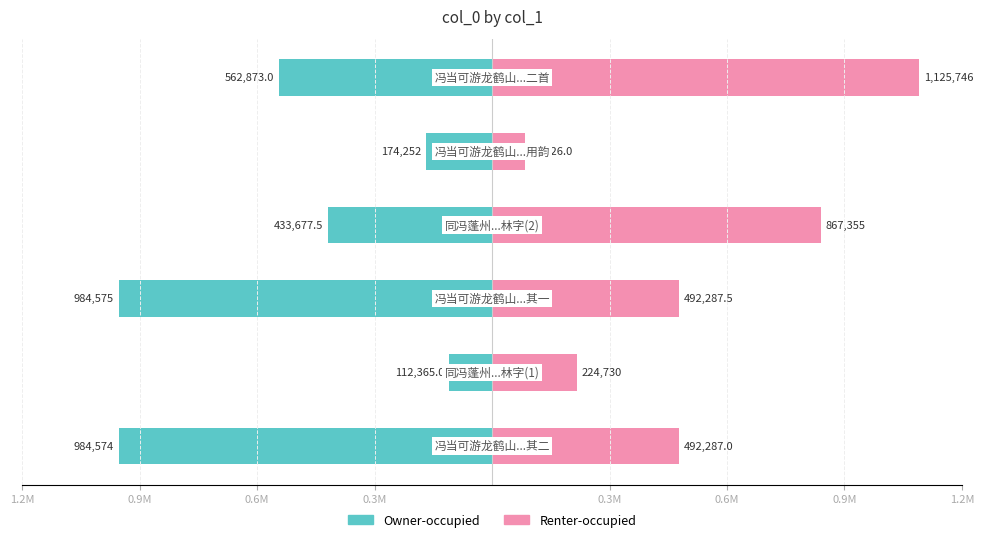

Between 0.3M and 0.6M, which is larger?

0.6M